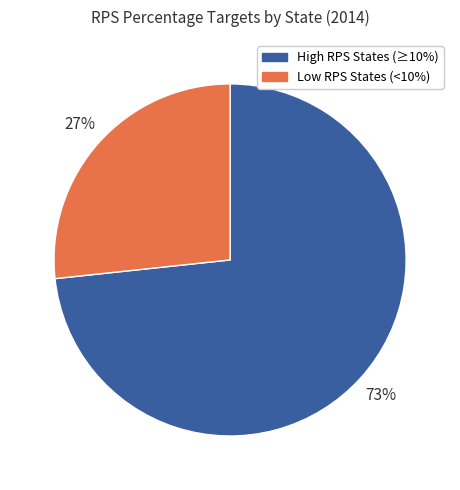

To the nearest percent, what is the average slice percentage?

50%